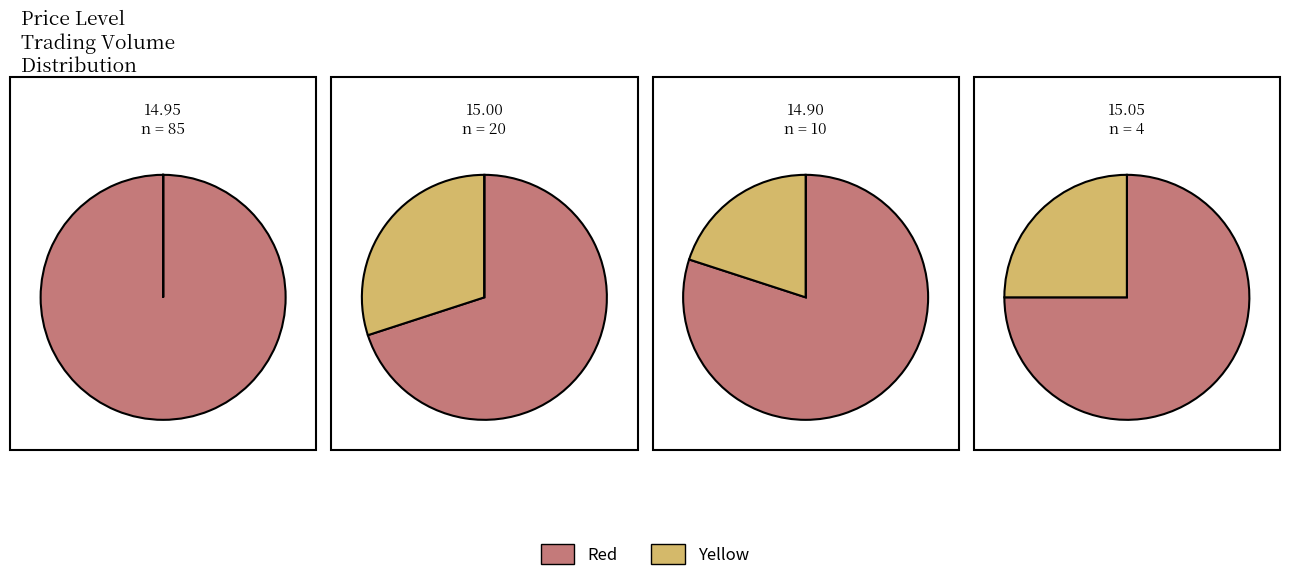

Is 15.15 the majority of the pie?

No